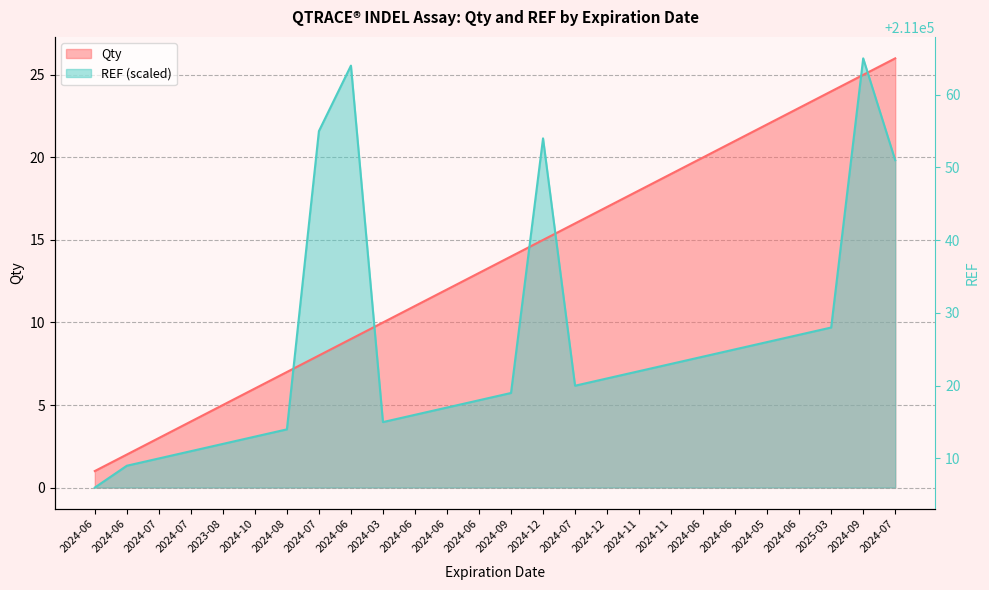

Between which two adjacent categories do Qty and REF first intersect?

2024-08 and 2024-07